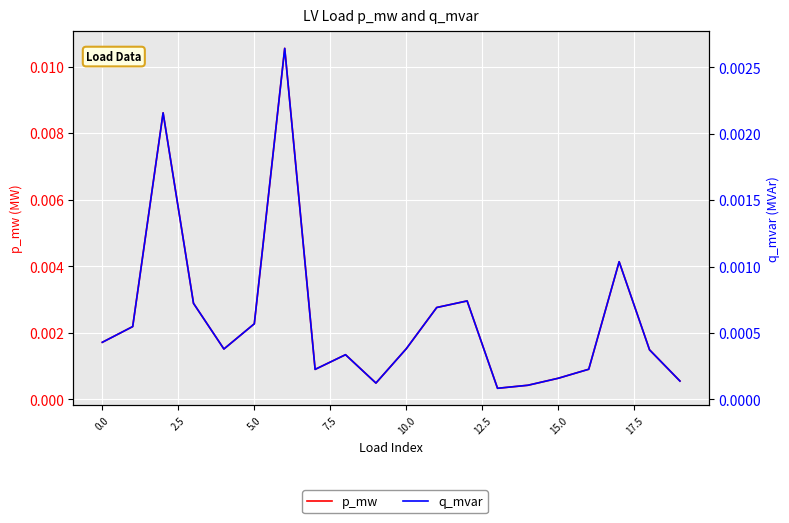

Is it true that p_mw equals 0.0 at 15.0?

False